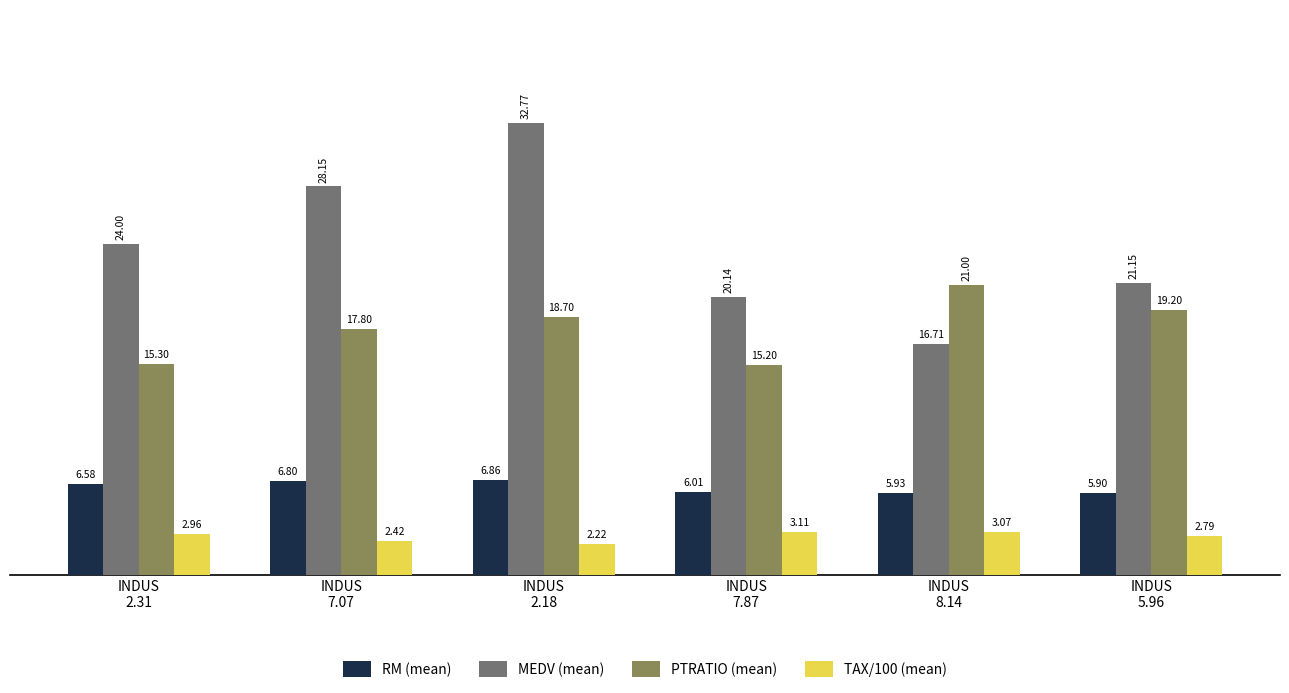

What is the difference between the maximum and second lowest values in the TAX/100 (mean) series?

0.7